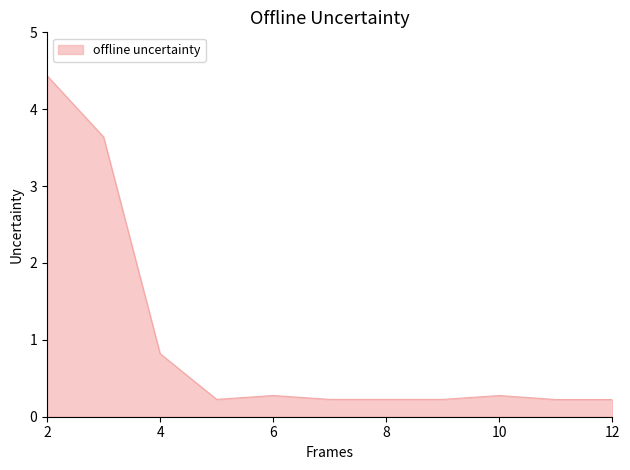

Does the chart have visible grid lines?

No